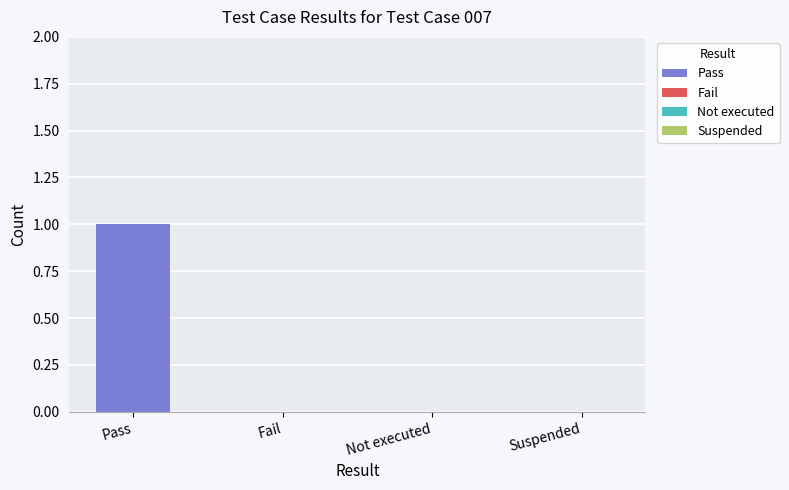

Count the number of categories in the chart.

4